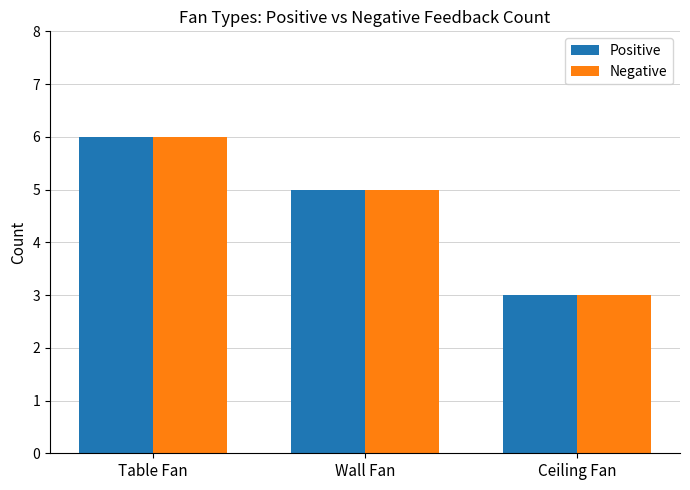

How many data points in Positive are less than 5?

1